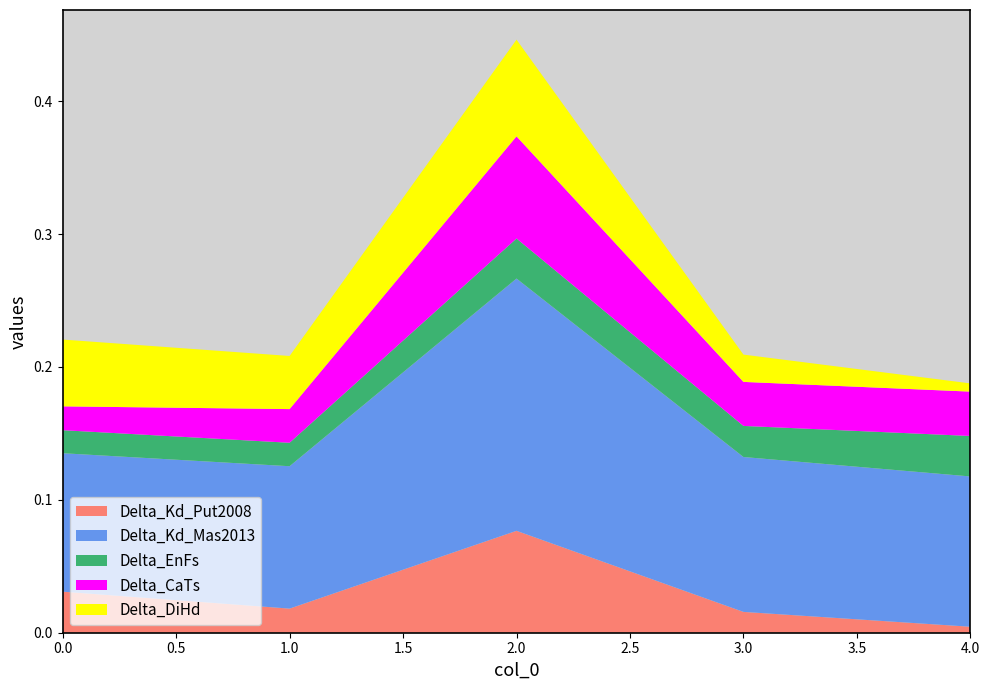

At which category is the sum across all series the highest?

2.0